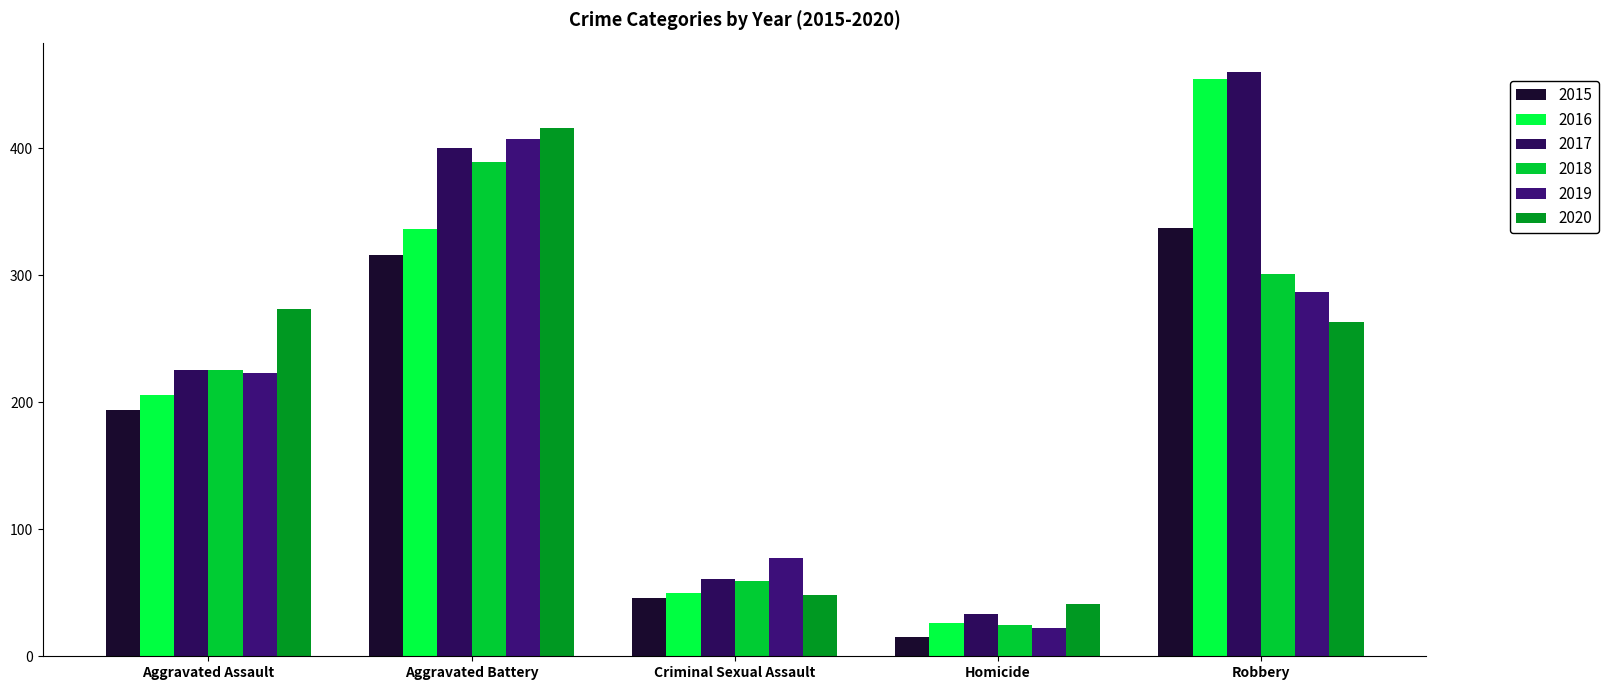

How many groups of bars are there?

5